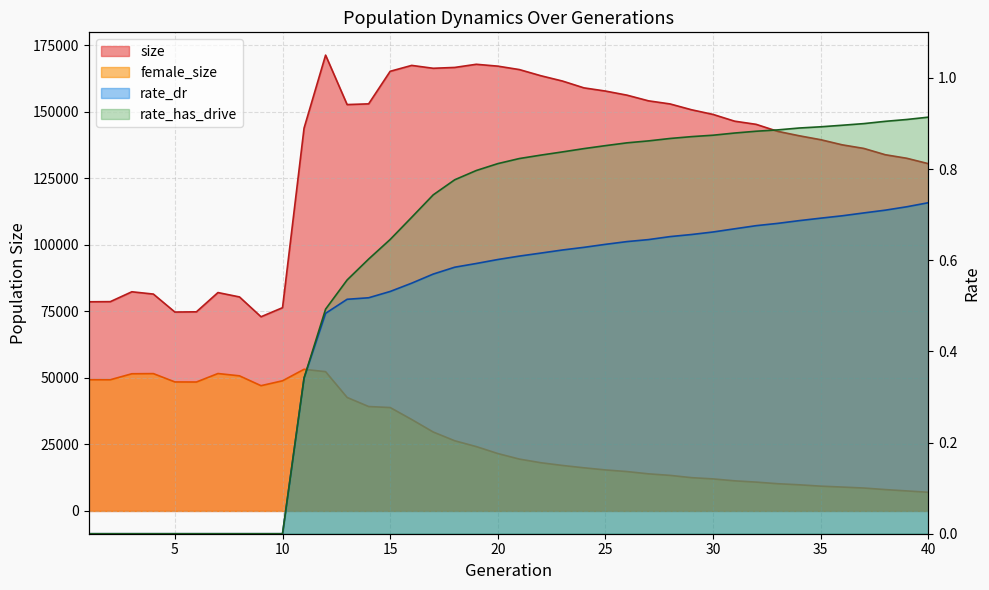

What is the average value of the size series?

134043.4